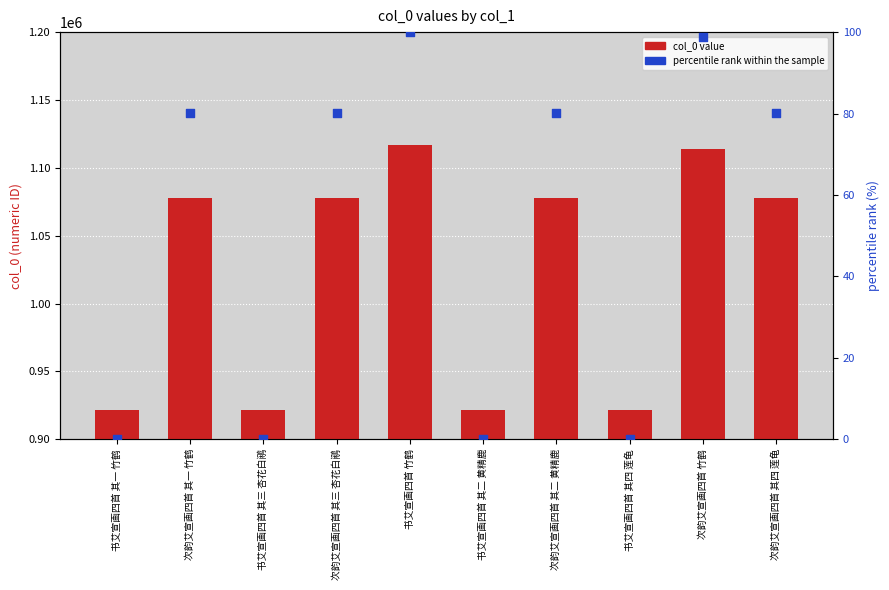

Is the value of percentile rank within the sample at 次韵艾宣画四首 其二 黄精鹿 greater than the value of col_0 at 次韵艾宣画四首 其一 竹鹤?

No